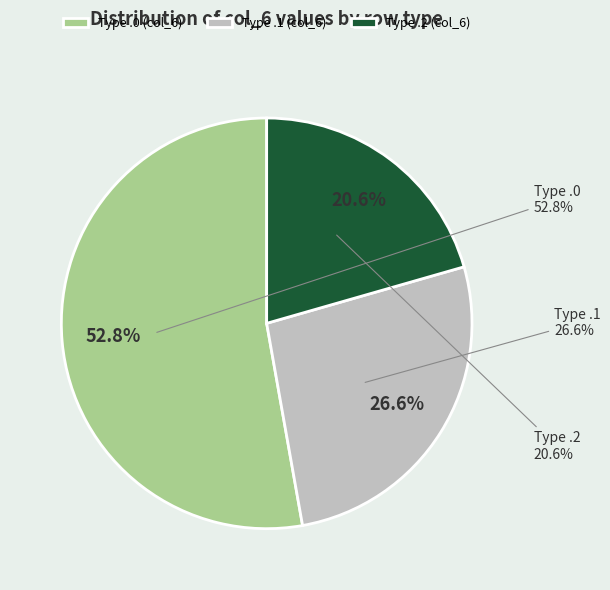

Is there any slice that represents more than half of the pie?

No